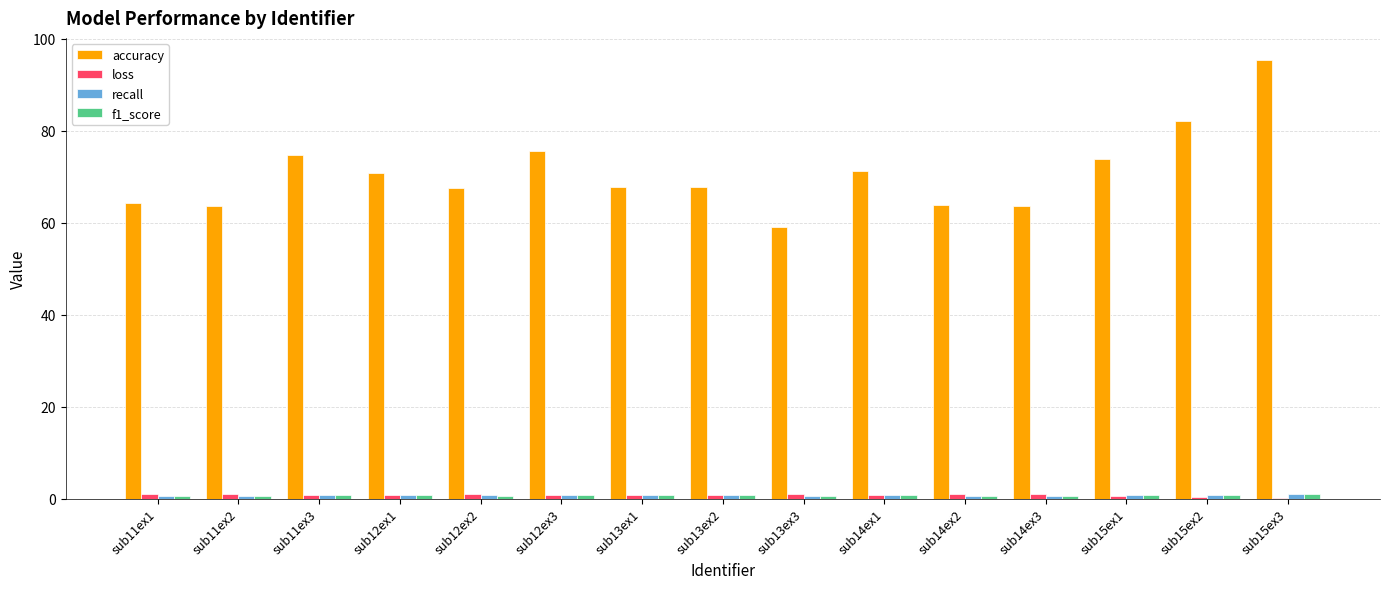

Which series has the largest total across all categories?

accuracy